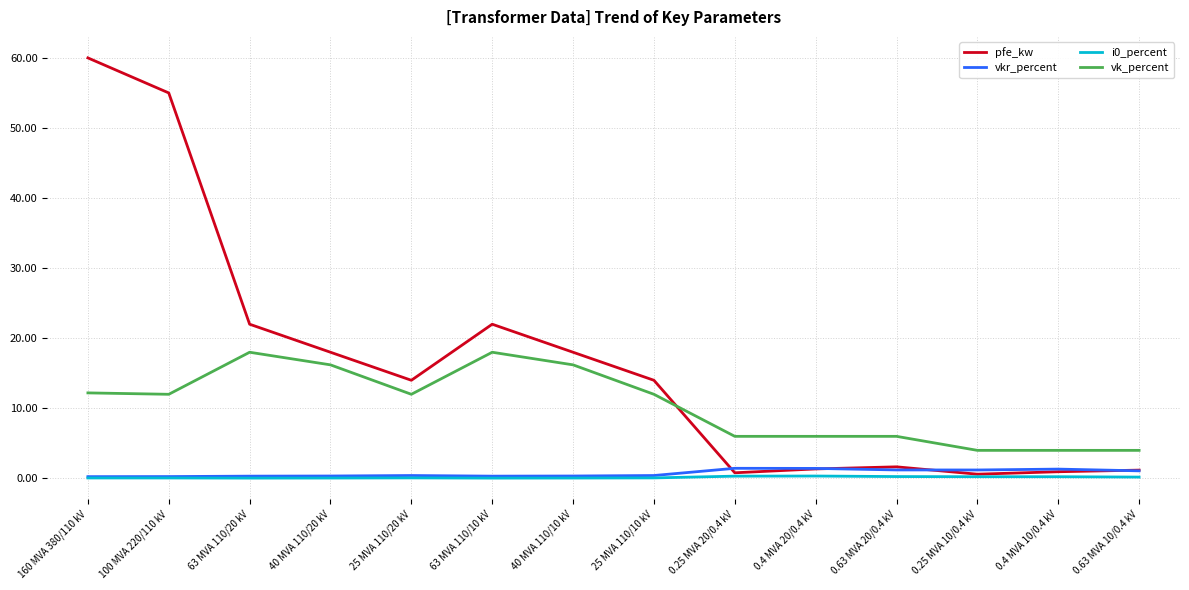

Which category has the highest value in the pfe_kw series?

160 MVA 380/110 kV